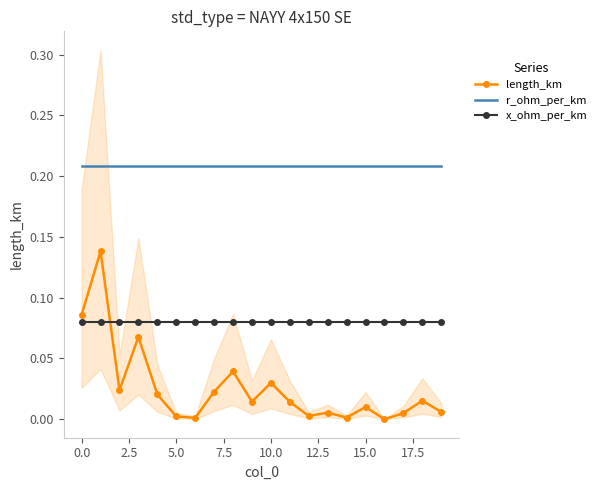

True or false: length_km and r_ohm_per_km intersect in this chart.

False